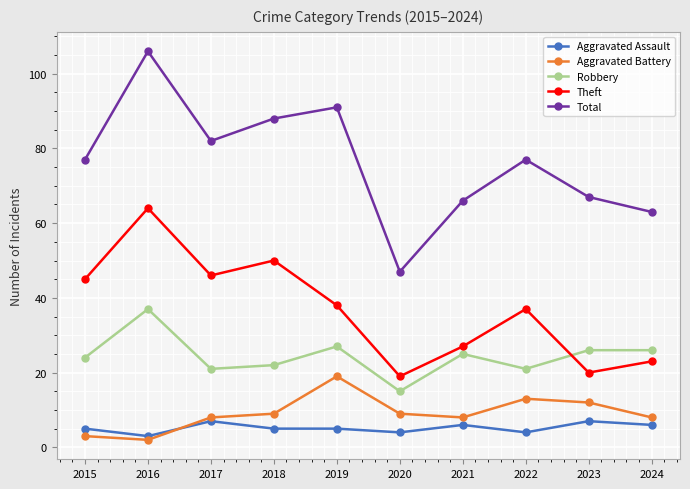

Does the chart display data point markers on the line(s)?

Yes